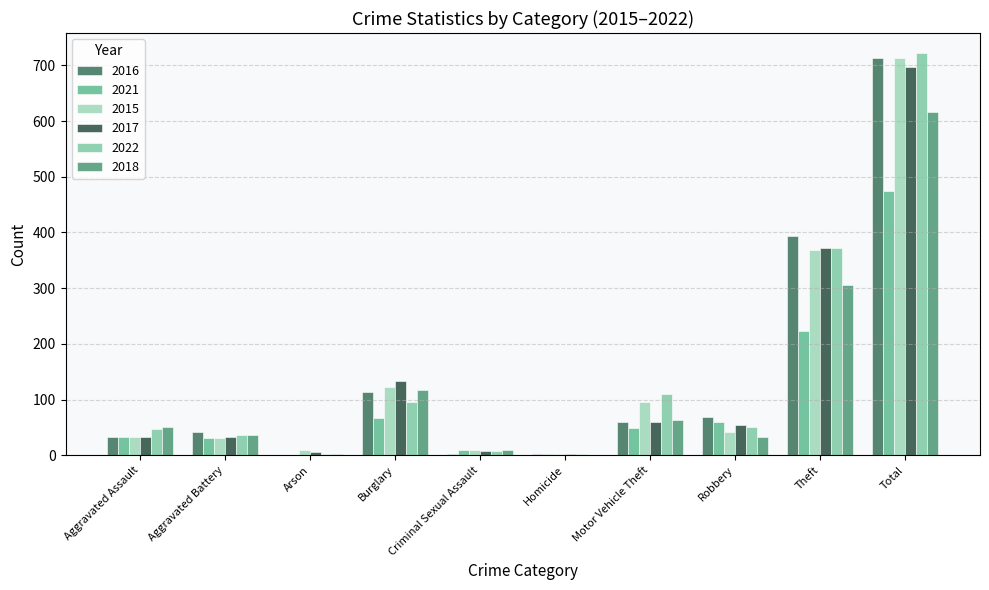

At which label does 2016 first exceed 59?

Burglary